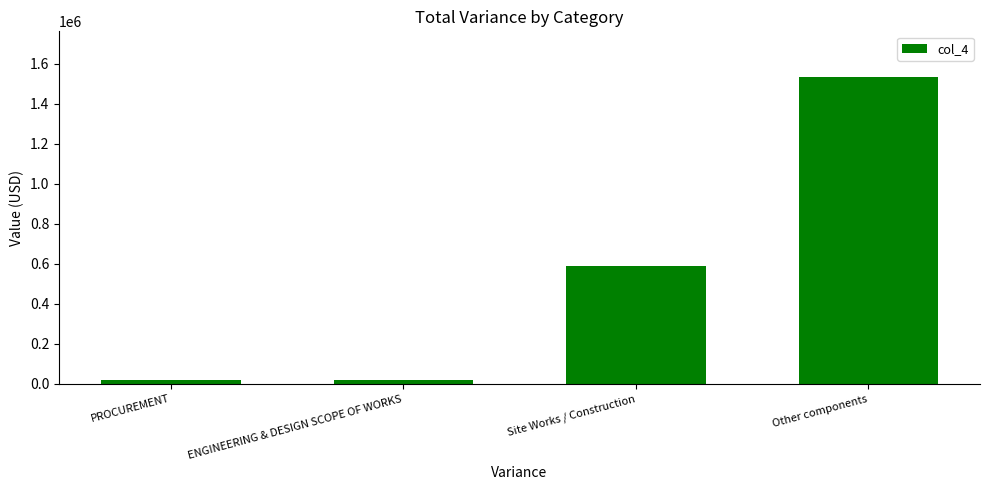

The chart shows a value of 938964.0 at Site Works / Construction. True or false?

False